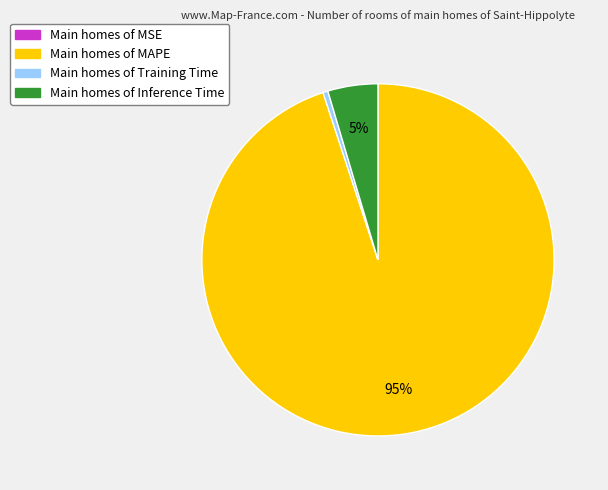

True or false: Main homes of MAPE accounts for 84% of the total.

False